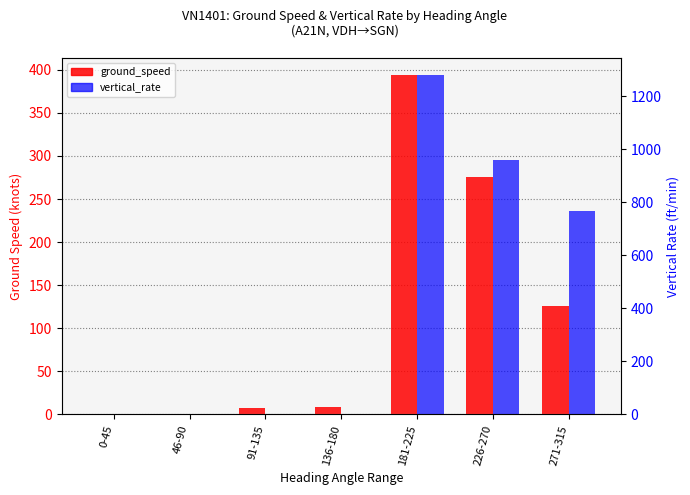

What are all the series names shown in the legend?

ground_speed, vertical_rate